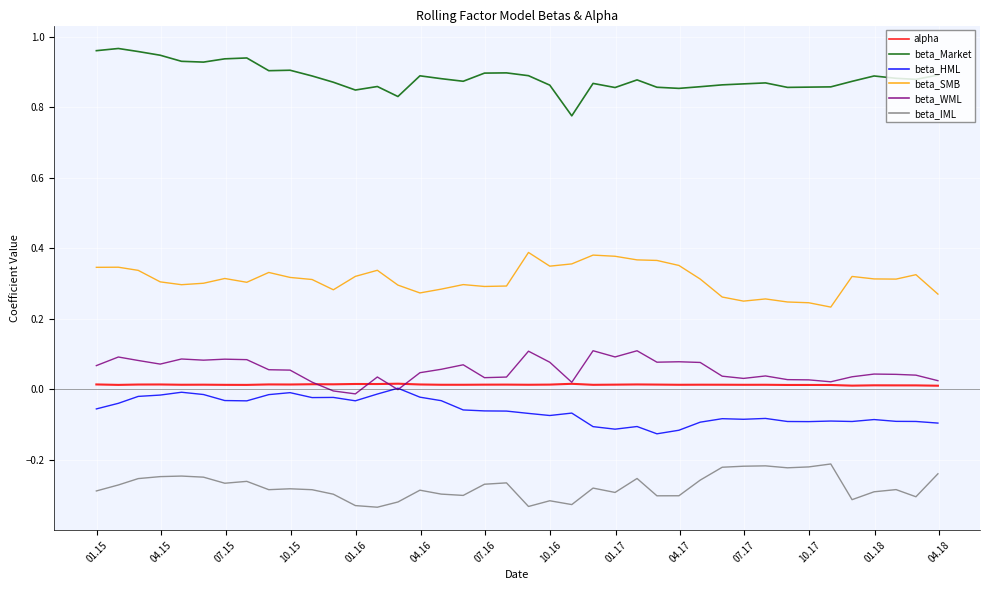

True or false: beta_Market and beta_HML intersect in this chart.

False